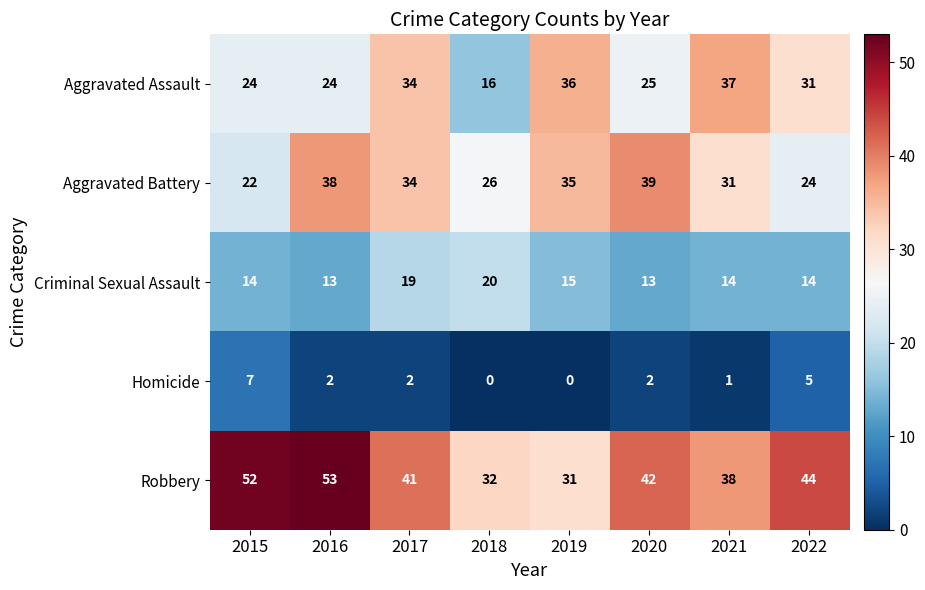

What is the average value of the Criminal Sexual Assault series?

15